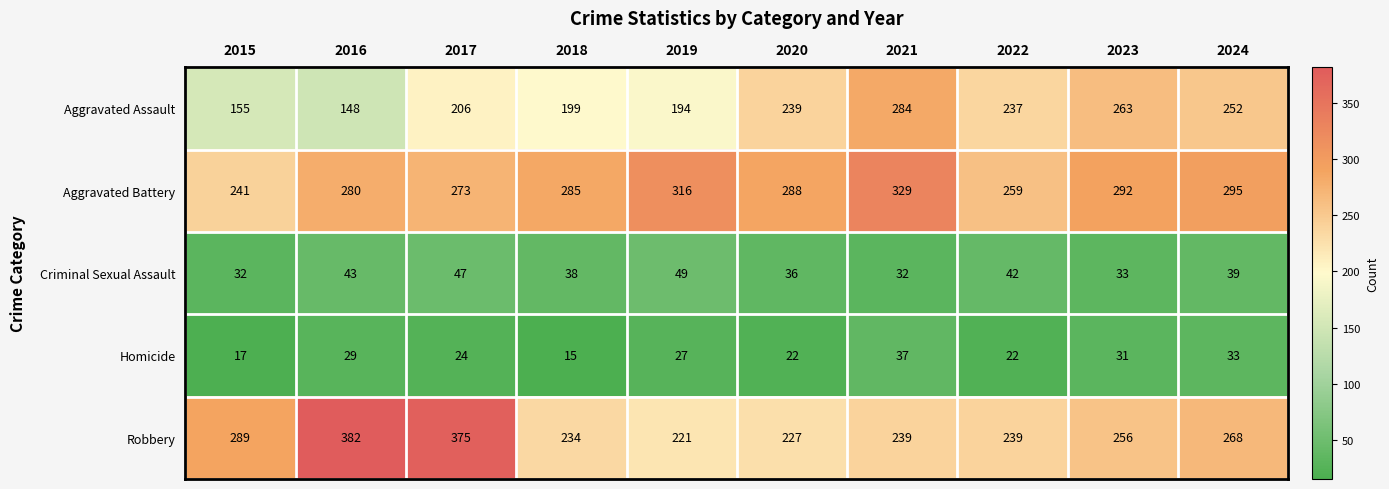

At which category is the sum across all series the highest?

2017